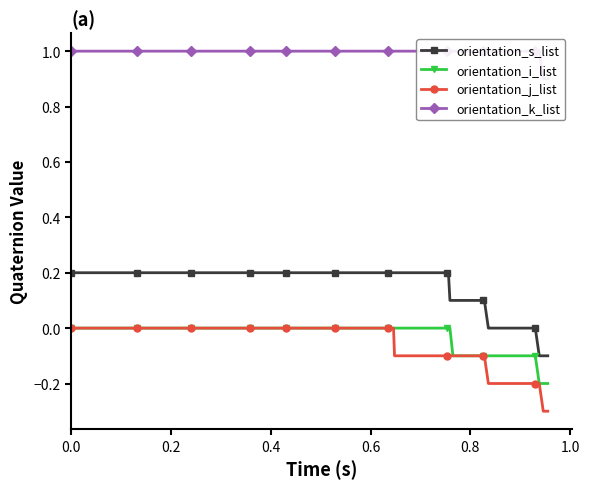

What is the value of the orientation_s_list point at the 6th from the left?

0.2